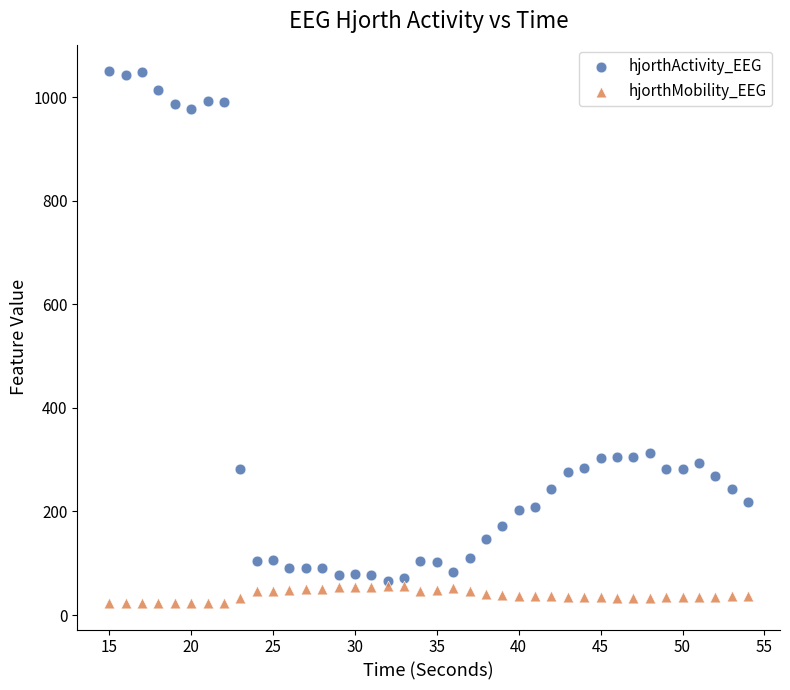

What are all the series names shown in the legend?

hjorthActivity_EEG, hjorthMobility_EEG